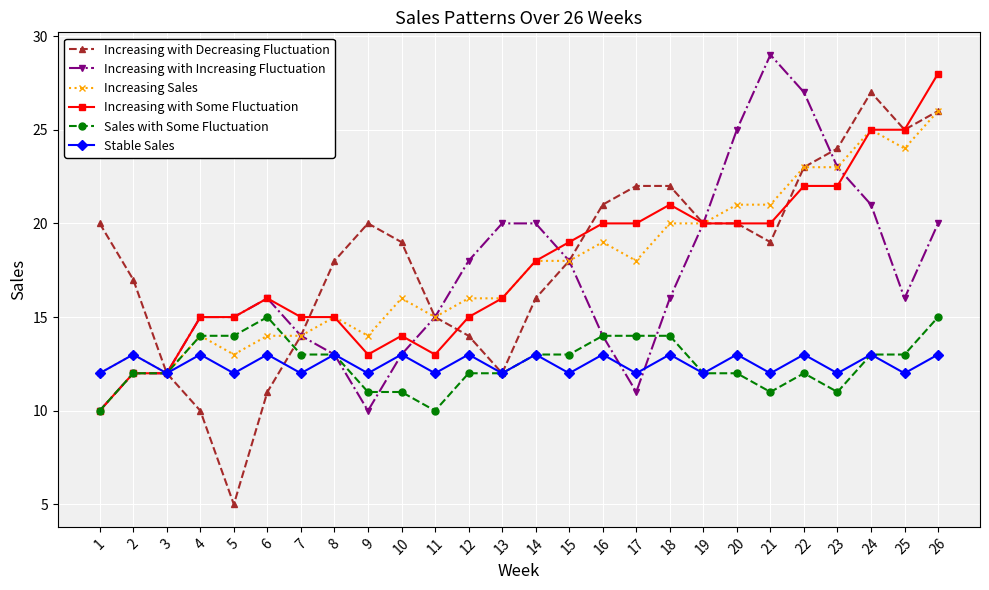

What is the average value of the Increasing with Increasing Fluctuation series?

17